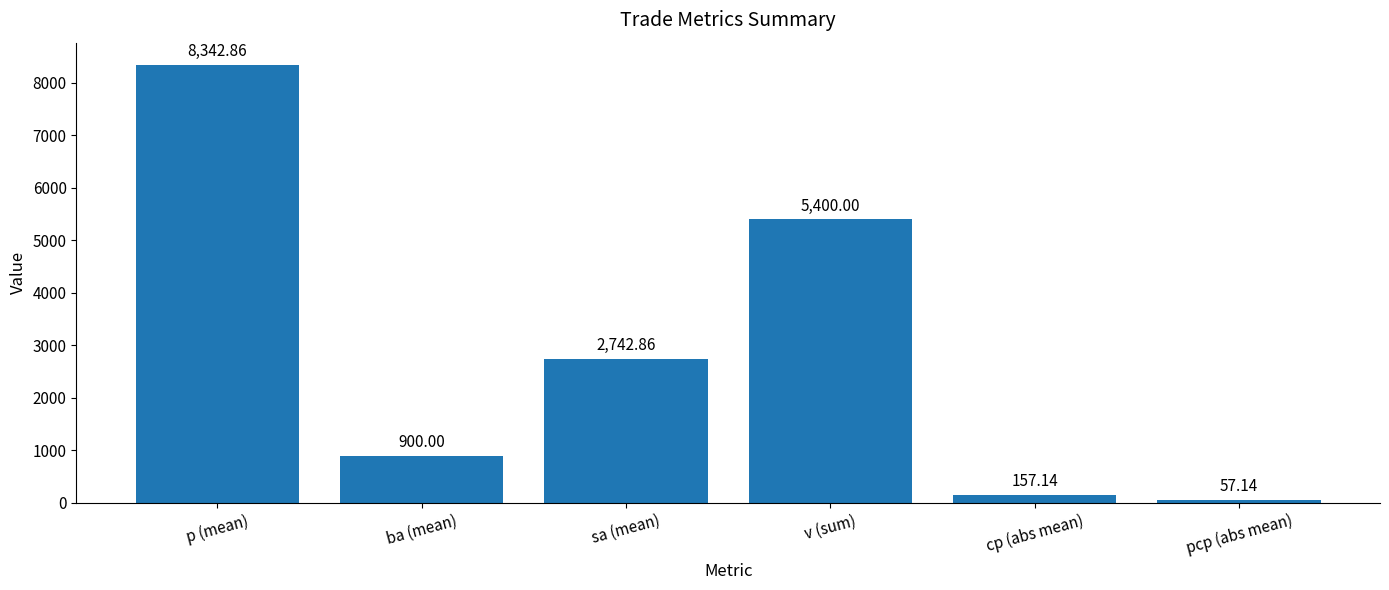

Rank the categories by value from highest to lowest.

p (mean), v (sum), sa (mean), ba (mean), cp (abs mean), pcp (abs mean)